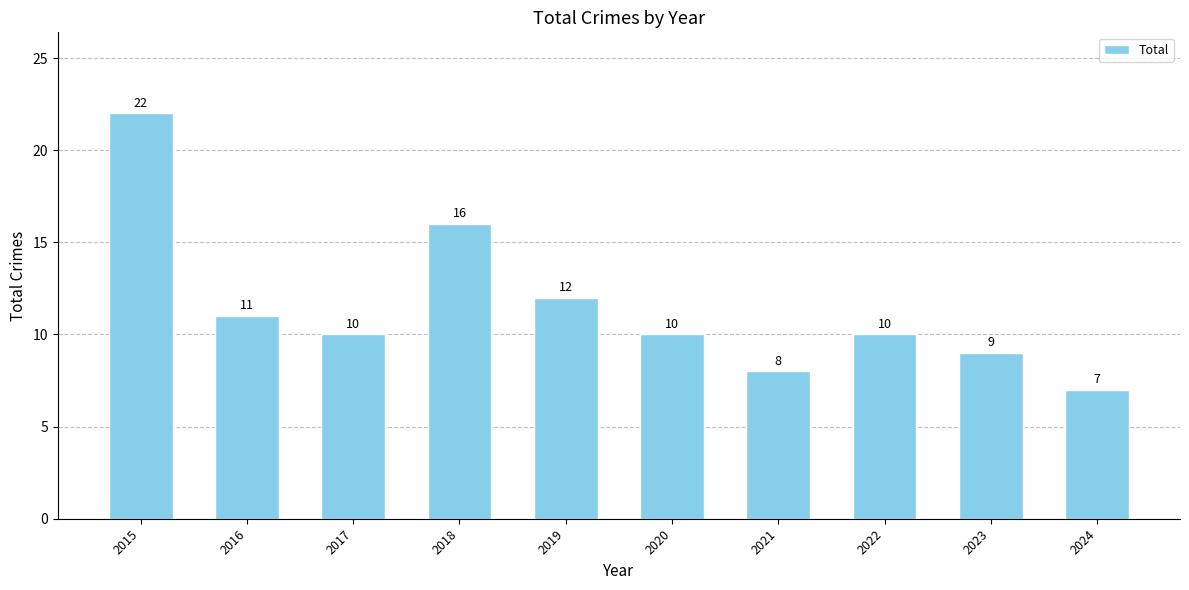

What value does the data have at 2018, to the nearest 5?

15